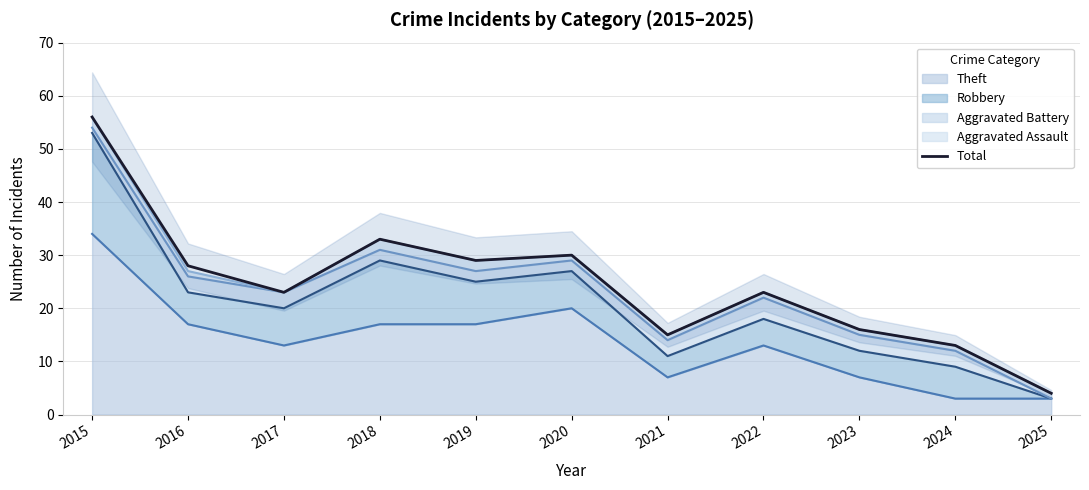

What is the maximum value shown in the chart?

56